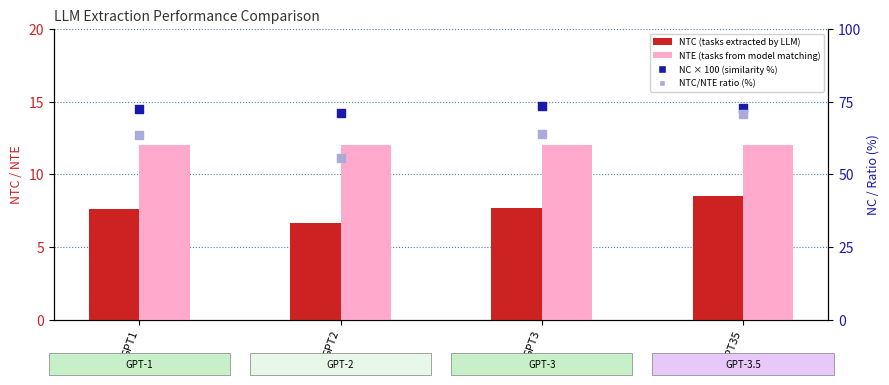

Which series has the largest total across all categories?

NC (similarity %)